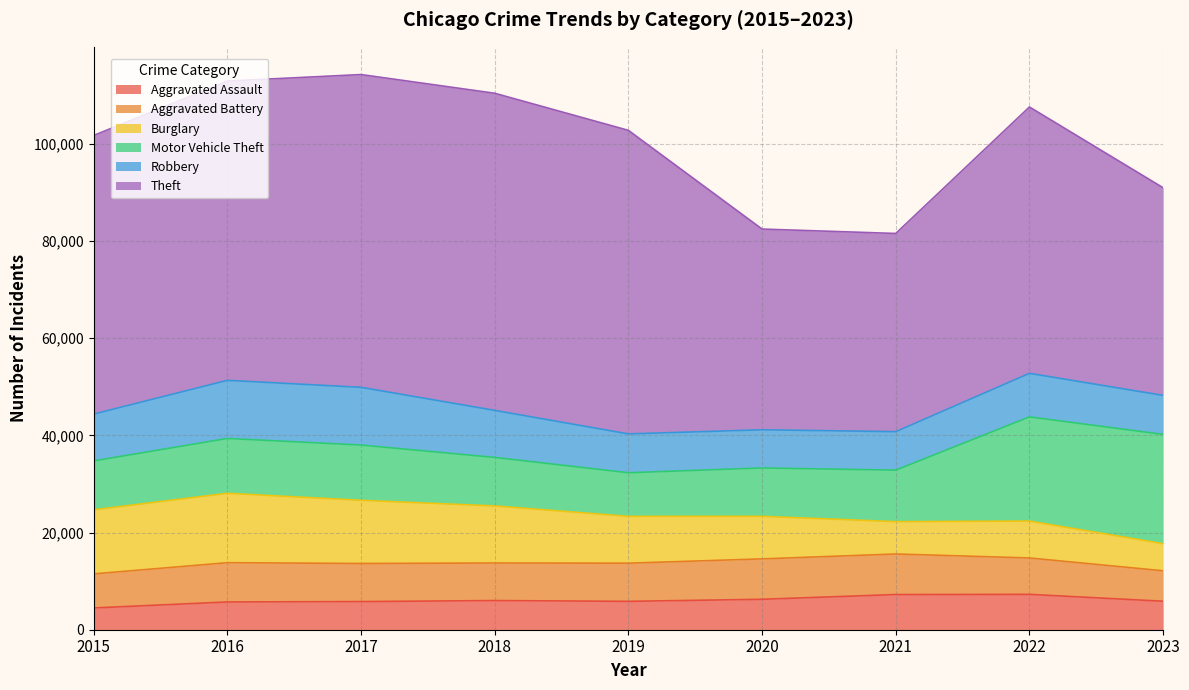

At which category does Theft reach its first local valley?

2021